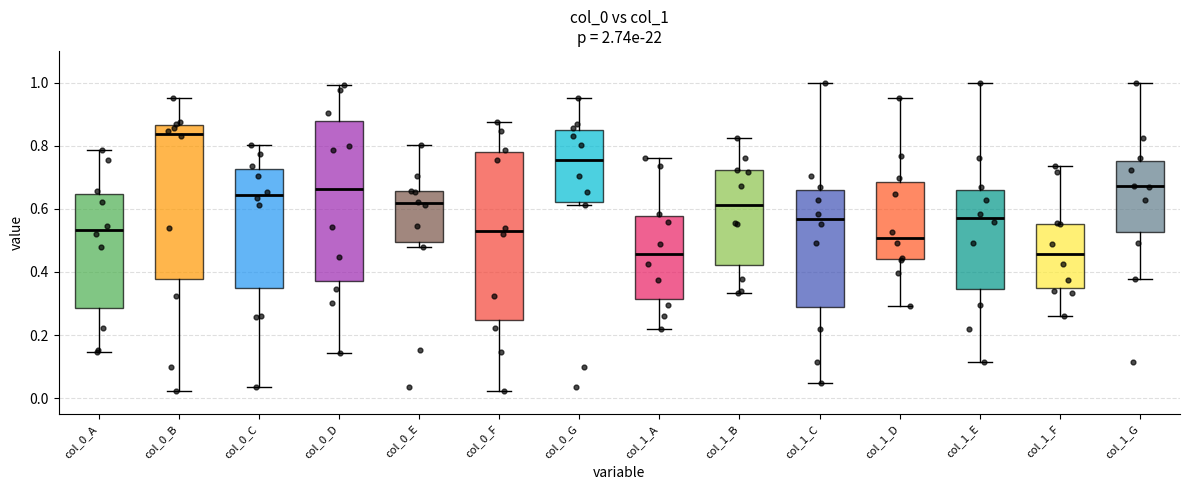

Comparing the boxes themselves (not the whiskers), which one is the tallest?

col_0_F